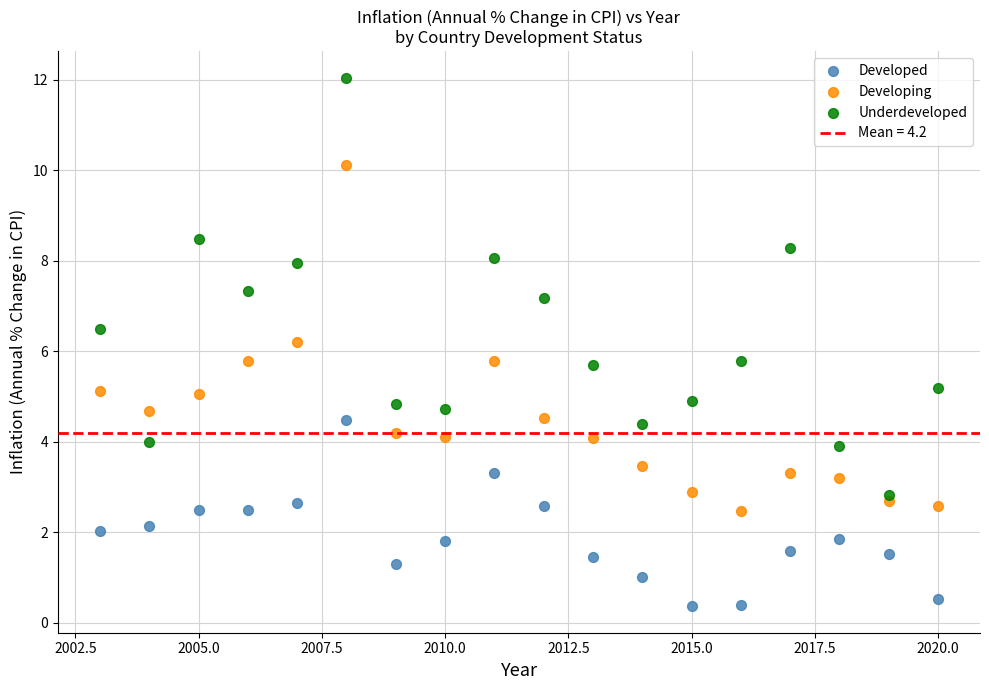

Which series has the largest Y range (max minus min)?

Underdeveloped